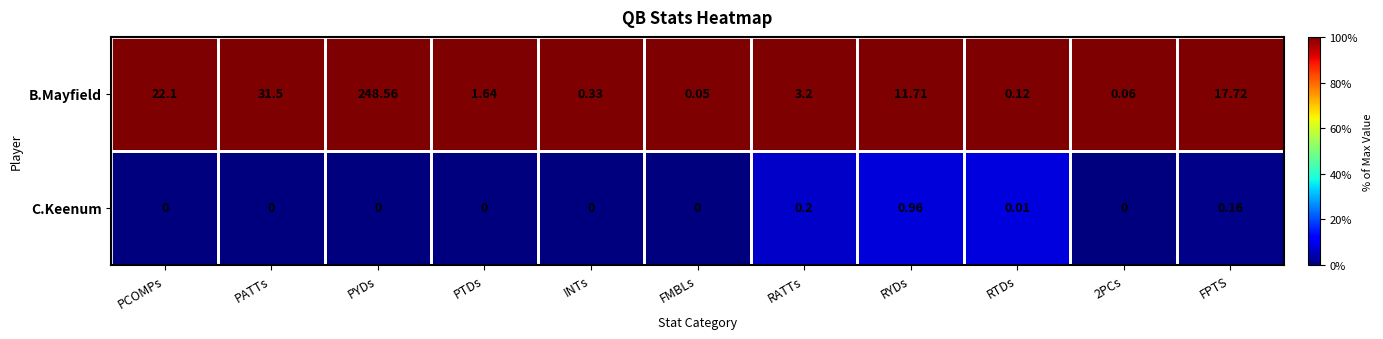

Between PATTs and INTs, which series saw the biggest shift?

B.Mayfield